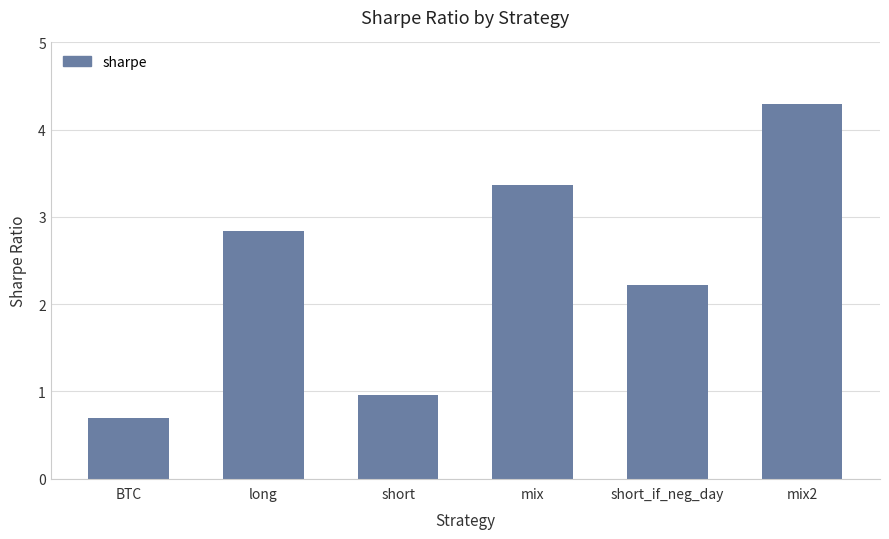

What position from the left is BTC?

1